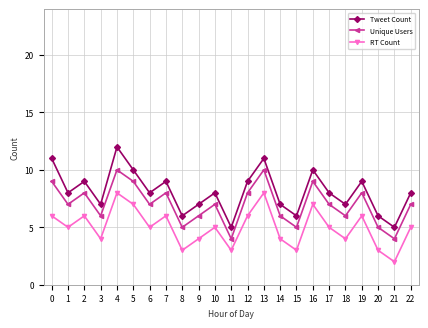

The value of Tweet Count at 6 is 13. True or false?

False